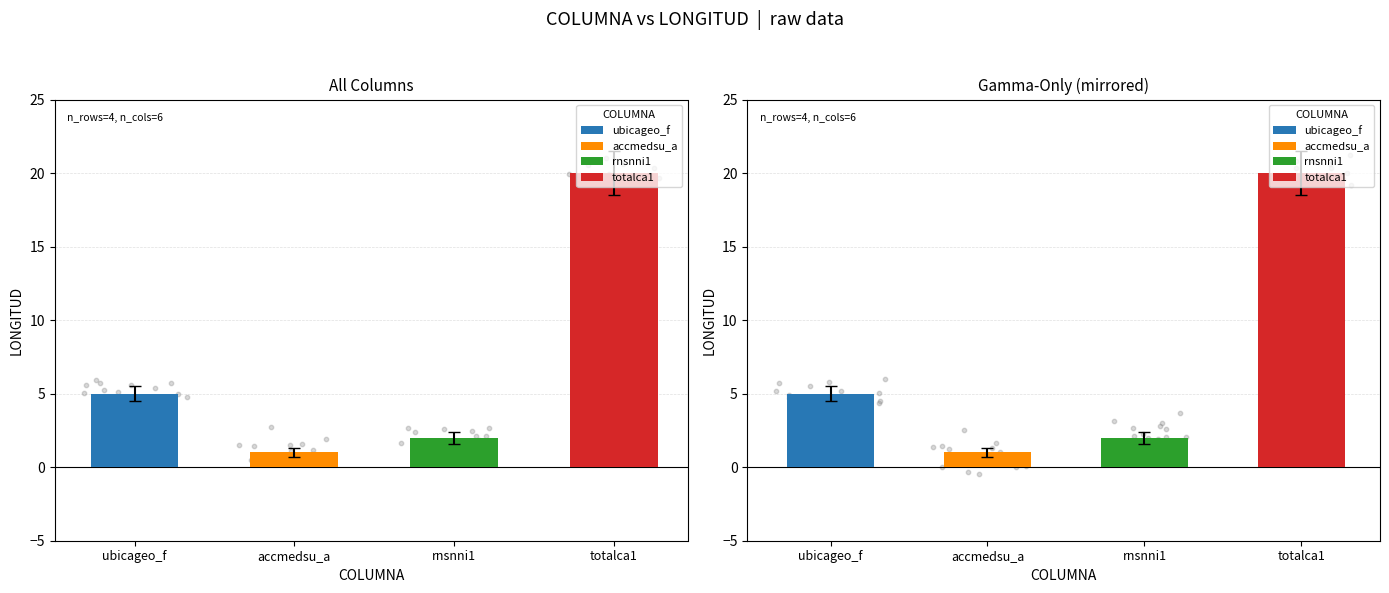

What is the change in value from ubicageo_f to accmedsu_a?

-4